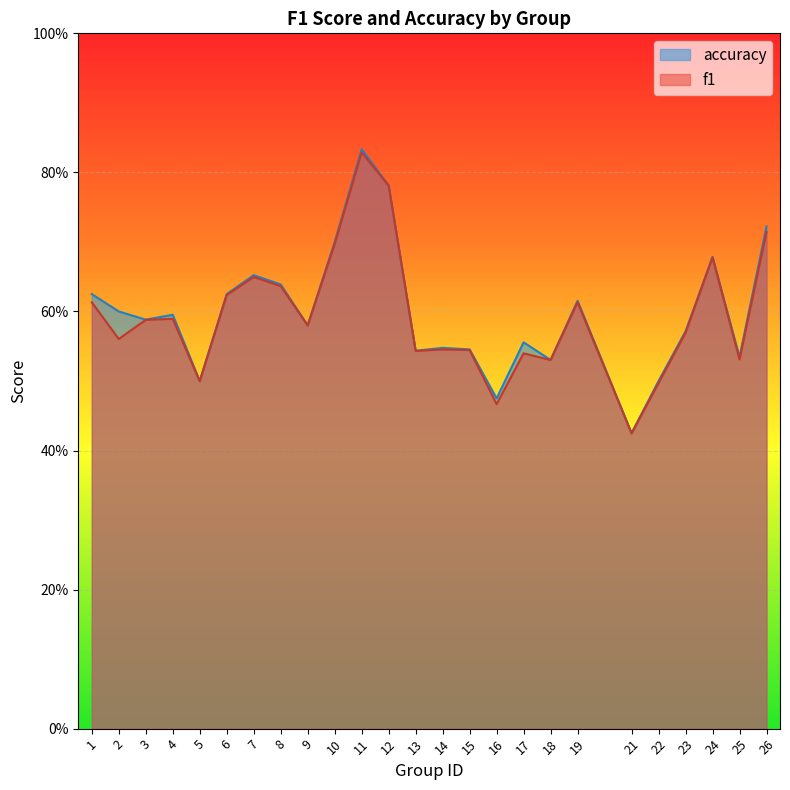

What is the difference between the maximum and minimum values in the f1 series?

0.4